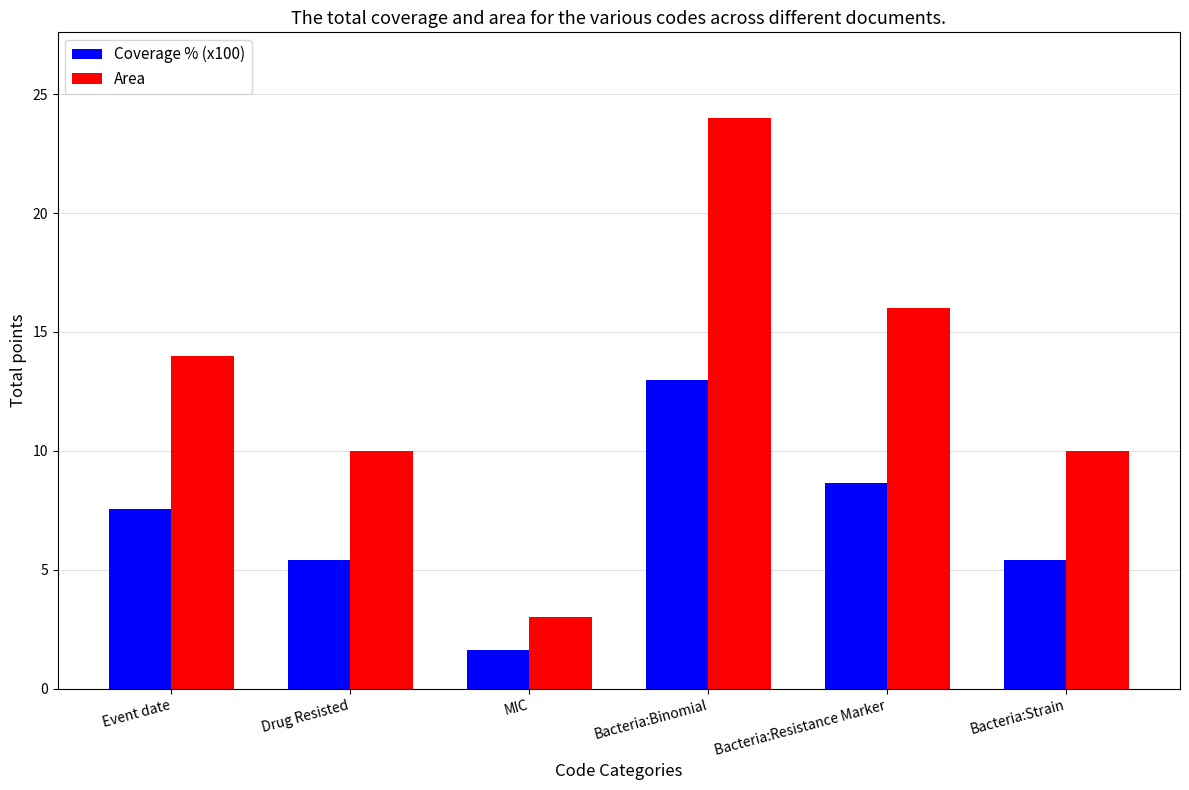

Between Bacteria:Binomial and Bacteria:Resistance Marker, which series saw the biggest shift?

Area